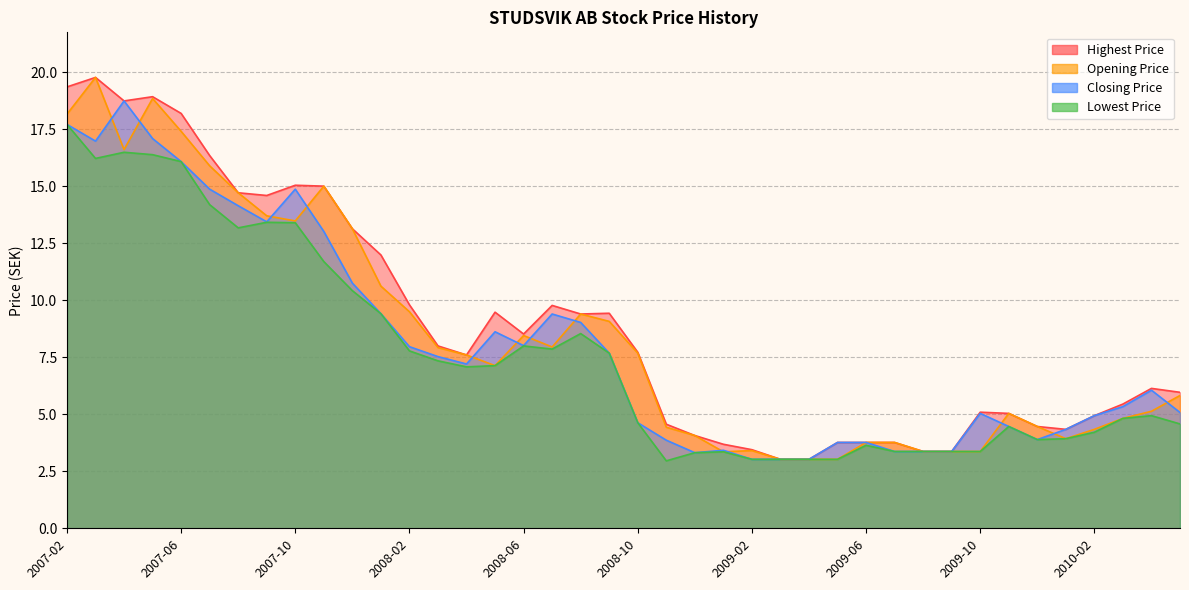

Reading left to right, list all the values displayed in this chart.

Highest Price: 2007-02=19.4	2007-03=19.8	2007-04=18.7	2007-05=18.9	2007-06=18.2	2007-07=16.3	2007-08=14.7	2007-09=14.6	2007-10=15.0	2007-11=15.0	2007-12=13.1	2008-01=12.0	2008-02=9.8	2008-03=8.0	2008-04=7.6	2008-05=9.5	2008-06=8.5	2008-07=9.8	2008-08=9.4	2008-09=9.4	2008-10=7.7	2008-11=4.6	2008-12=4.1	2009-01=3.7	2009-02=3.4	2009-03=3.0	2009-04=3.0	2009-05=3.8	2009-06=3.8	2009-07=3.8	2009-08=3.4	2009-09=3.4	2009-10=5.1	2009-11=5.0	2009-12=4.5	2010-01=4.3	2010-02=4.9	2010-03=5.4	2010-04=6.1	2010-05=6.0
Opening Price: 2007-02=18.2	2007-03=19.8	2007-04=16.6	2007-05=18.8	2007-06=17.4	2007-07=15.9	2007-08=14.7	2007-09=13.7	2007-10=13.5	2007-11=15.0	2007-12=13.1	2008-01=10.6	2008-02=9.5	2008-03=7.9	2008-04=7.6	2008-05=7.1	2008-06=8.5	2008-07=8.0	2008-08=9.4	2008-09=9.1	2008-10=7.7	2008-11=4.4	2008-12=4.1	2009-01=3.4	2009-02=3.4	2009-03=3.0	2009-04=3.0	2009-05=3.0	2009-06=3.8	2009-07=3.8	2009-08=3.4	2009-09=3.4	2009-10=3.4	2009-11=5.0	2009-12=4.5	2010-01=3.9	2010-02=4.3	2010-03=4.8	2010-04=5.1	2010-05=5.8
Closing Price: 2007-02=17.7	2007-03=17.0	2007-04=18.7	2007-05=17.1	2007-06=16.1	2007-07=14.9	2007-08=14.1	2007-09=13.4	2007-10=14.9	2007-11=13.0	2007-12=10.8	2008-01=9.4	2008-02=8.0	2008-03=7.5	2008-04=7.2	2008-05=8.6	2008-06=8.0	2008-07=9.4	2008-08=9.0	2008-09=7.7	2008-10=4.6	2008-11=3.9	2008-12=3.3	2009-01=3.4	2009-02=3.0	2009-03=3.0	2009-04=3.0	2009-05=3.8	2009-06=3.8	2009-07=3.4	2009-08=3.4	2009-09=3.4	2009-10=5.0	2009-11=4.5	2009-12=3.9	2010-01=4.3	2010-02=4.9	2010-03=5.3	2010-04=6.1	2010-05=5.1
Lowest Price: 2007-02=17.7	2007-03=16.2	2007-04=16.5	2007-05=16.4	2007-06=16.1	2007-07=14.2	2007-08=13.2	2007-09=13.4	2007-10=13.4	2007-11=11.7	2007-12=10.4	2008-01=9.4	2008-02=7.8	2008-03=7.3	2008-04=7.1	2008-05=7.1	2008-06=8.0	2008-07=7.9	2008-08=8.5	2008-09=7.7	2008-10=4.6	2008-11=3.0	2008-12=3.3	2009-01=3.4	2009-02=3.0	2009-03=3.0	2009-04=3.0	2009-05=3.0	2009-06=3.6	2009-07=3.4	2009-08=3.4	2009-09=3.4	2009-10=3.4	2009-11=4.5	2009-12=3.9	2010-01=3.9	2010-02=4.2	2010-03=4.8	2010-04=4.9	2010-05=4.6